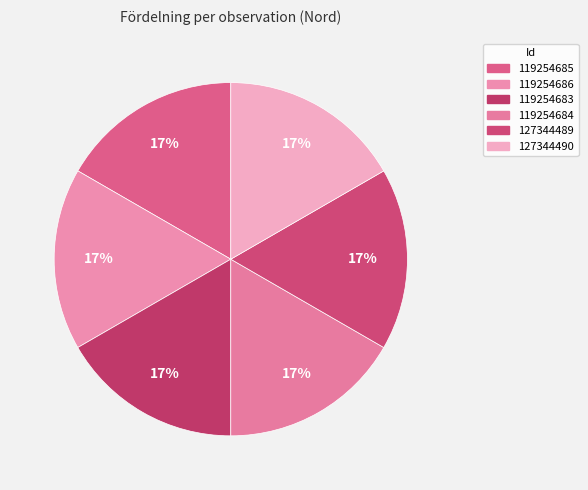

Is the sum of 127344489 and 119254685 greater than half?

No